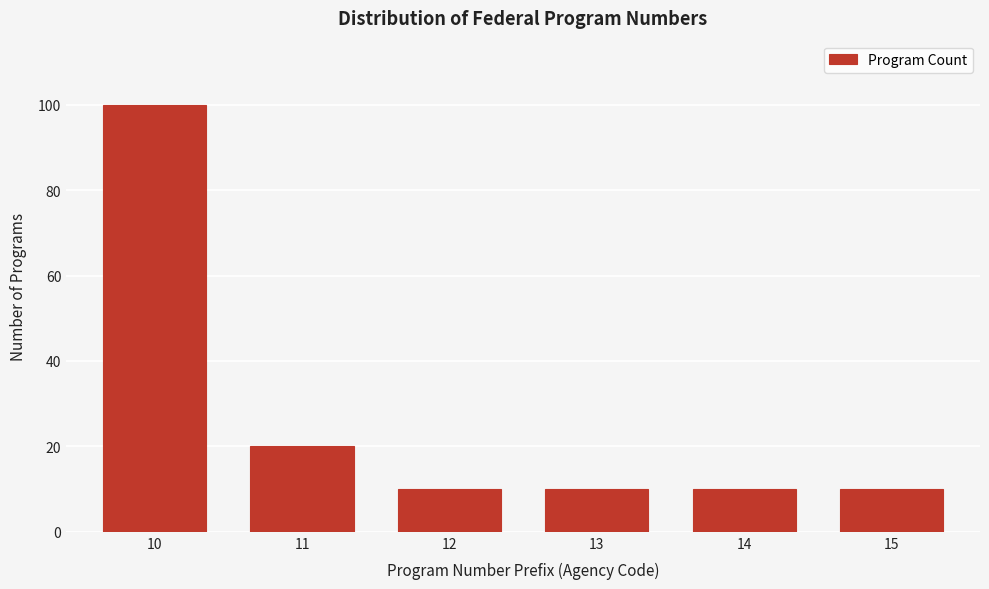

Reading left to right, extract all data points from this chart.

10=100	11=20	12=10	13=10	14=10	15=10